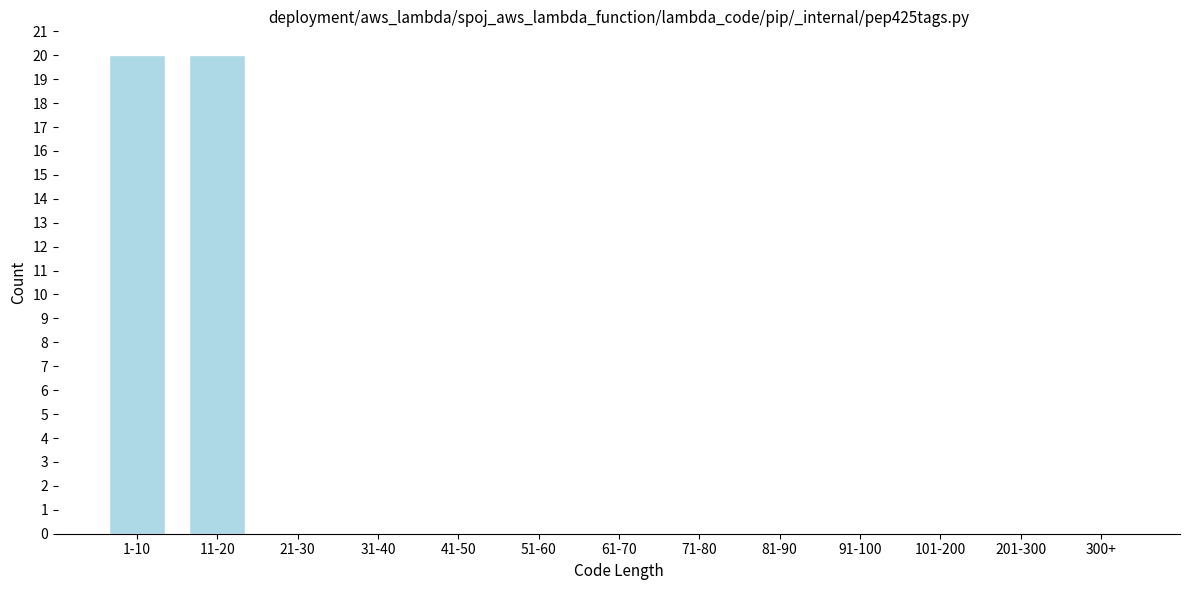

Reading left to right, list all the values displayed in this chart.

1-10=20	11-20=20	21-30=0	31-40=0	41-50=0	51-60=0	61-70=0	71-80=0	81-90=0	91-100=0	101-200=0	201-300=0	300+=0